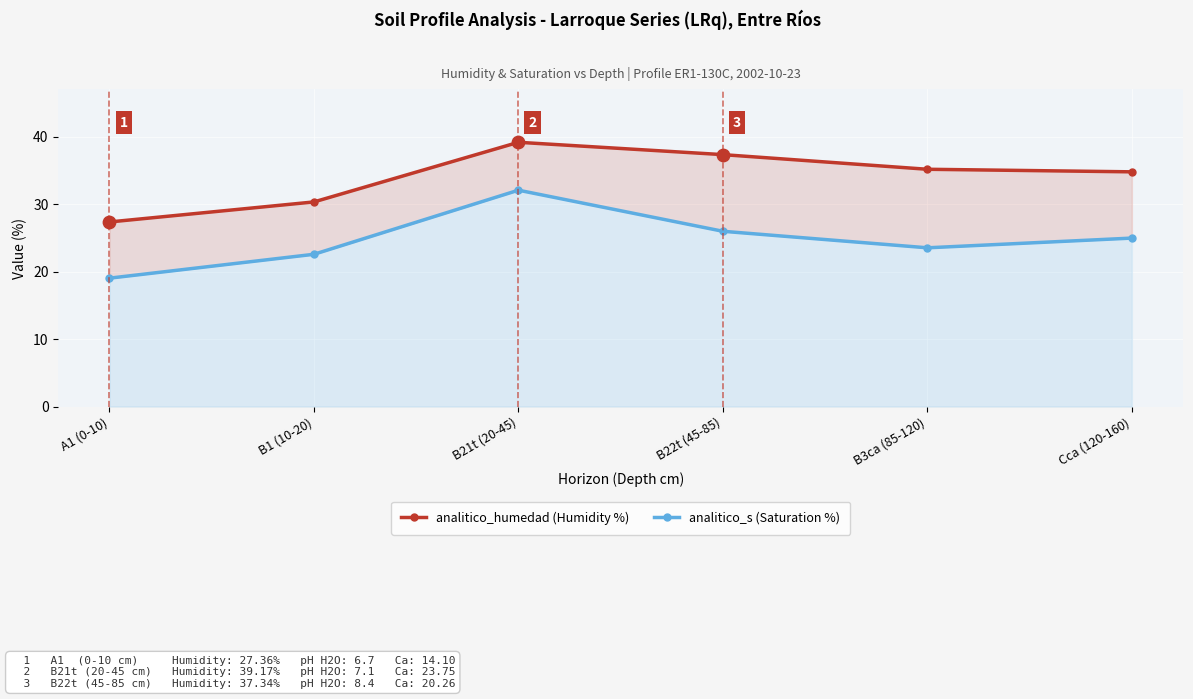

What is the total value across all series at B3ca (85-120)?

58.7